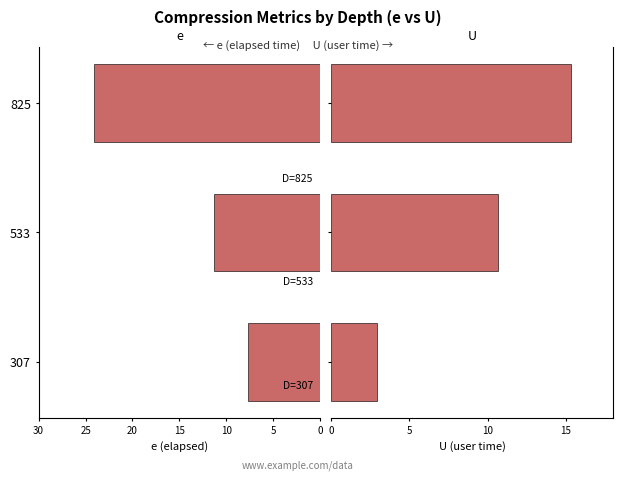

What is the average value of the U series?

9.6